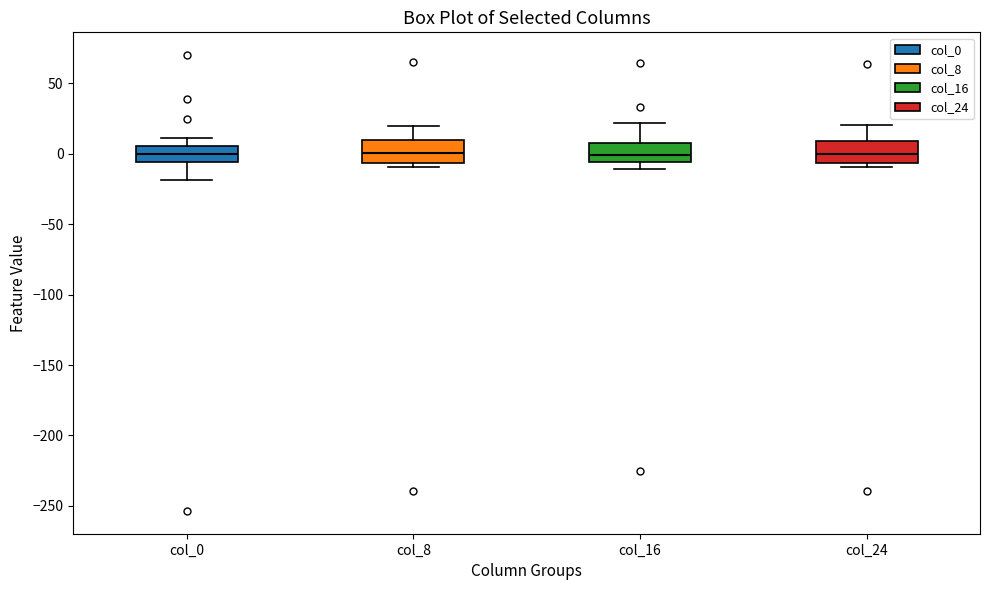

Reading left to right, read every box against the y-axis: the position of its median line, the range the box covers, and the ends of its whiskers. The values are not printed on the chart, so give them approximately, as read against the axis.

col_0: median 0, box -5 to 5, whiskers -20 to 10
col_8: median 0, box -5 to 10, whiskers -10 to 20
col_16: median 0, box -5 to 10, whiskers -10 to 20
col_24: median 0, box -5 to 10, whiskers -10 to 20